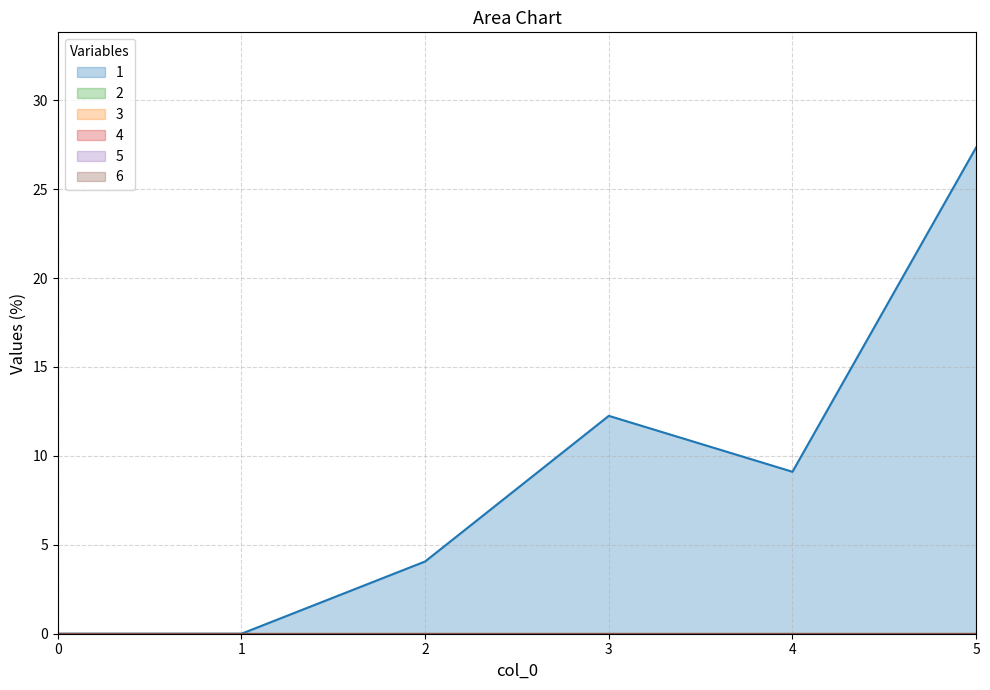

Reading left to right, list all the values displayed in this chart.

1: 0.0	0.0	4.1	12.2	9.1	27.3
2: 0.0	0.0	0.0	0.0	0.0	0.0
3: 0.0	0.0	0.0	0.0	0.0	0.0
4: 0.0	0.0	0.0	0.0	0.0	0.0
5: 0.0	0.0	0.0	0.0	0.0	0.0
6: 0.0	0.0	0.0	0.0	0.0	0.0